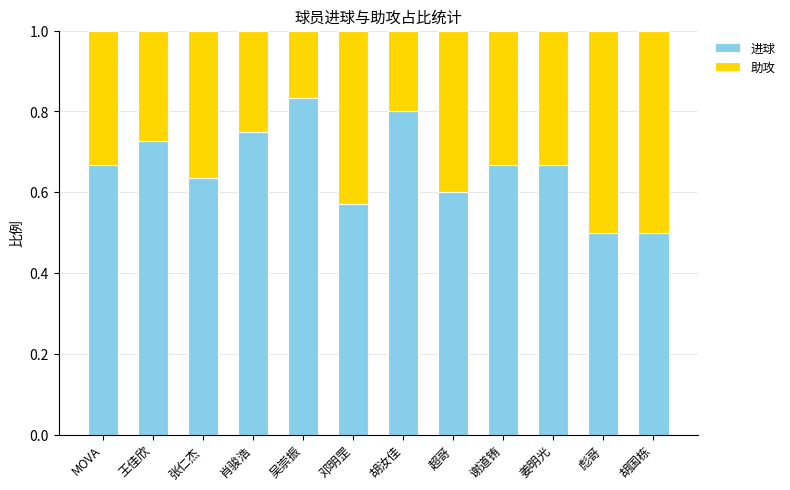

At which label does 进球 reach its peak?

吴崇振